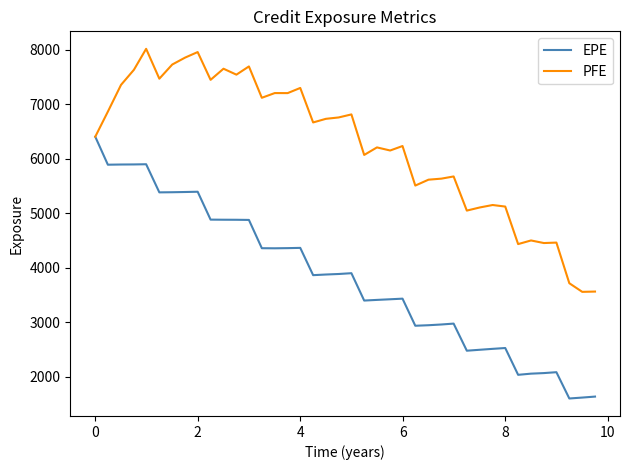

What is the maximum value shown in the chart?

8018.3